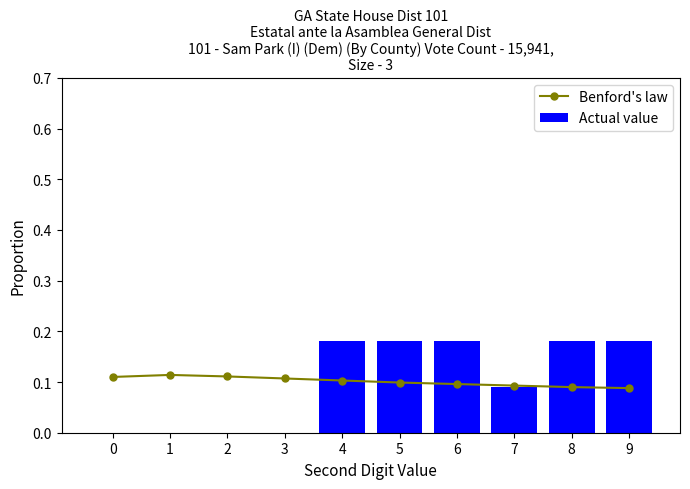

Reading right to left, list all the values displayed in this chart.

Benford's law: 9=0.1	8=0.1	7=0.1	6=0.1	5=0.1	4=0.1	3=0.1	2=0.1	1=0.1	0=0.1
Actual value: 9=0.2	8=0.2	7=0.1	6=0.2	5=0.2	4=0.2	3=0.0	2=0.0	1=0.0	0=0.0